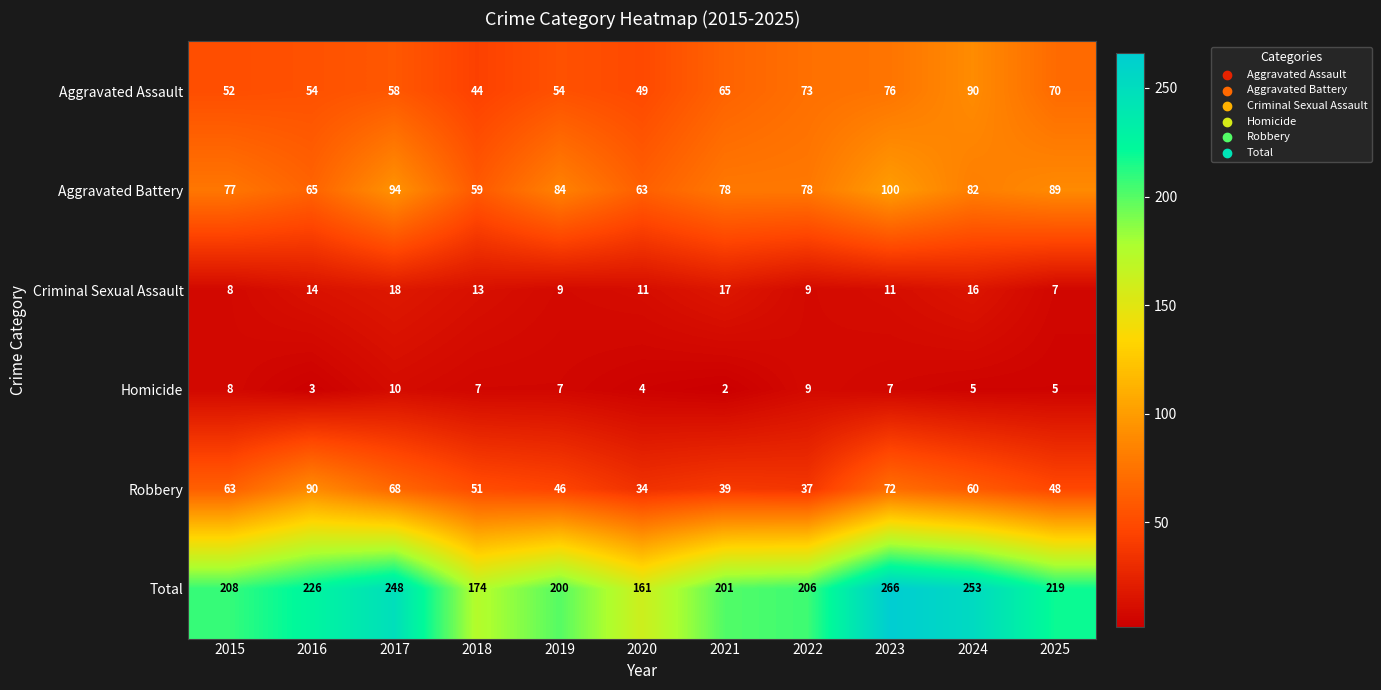

What is the average value of the Robbery series?

55